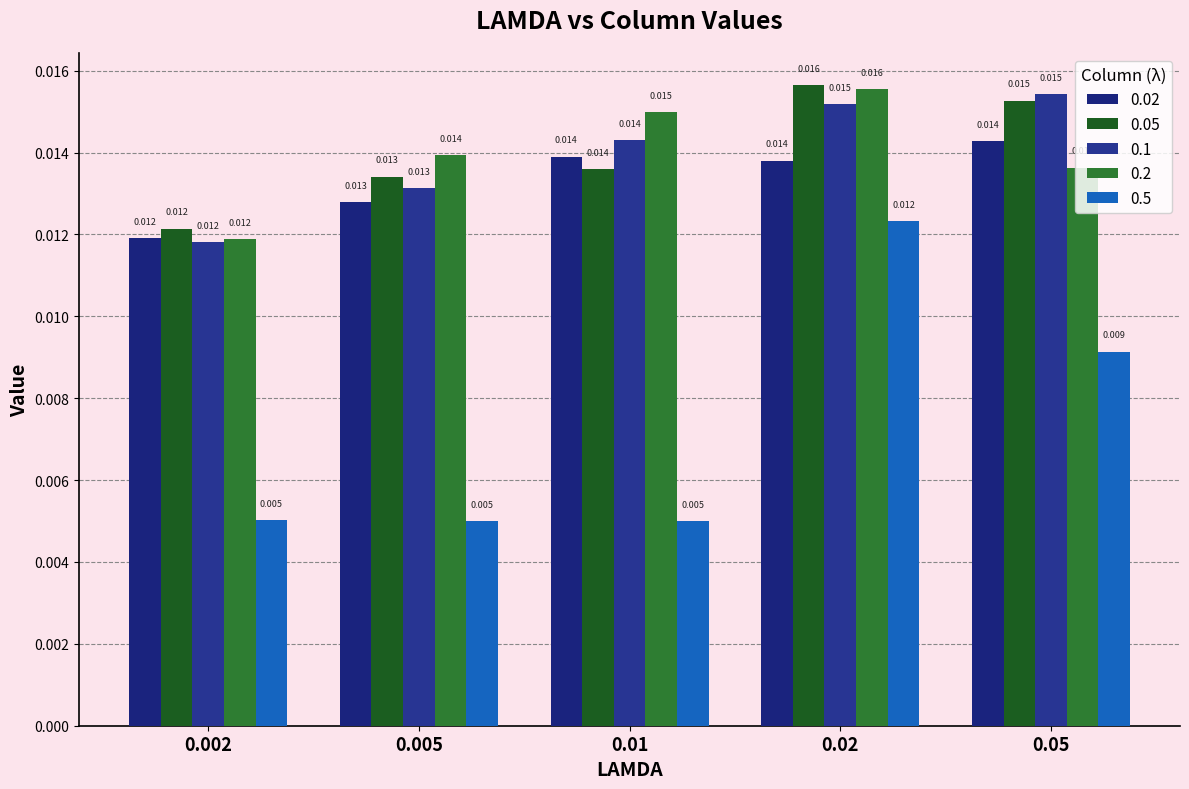

Count the number of data series in this chart.

5